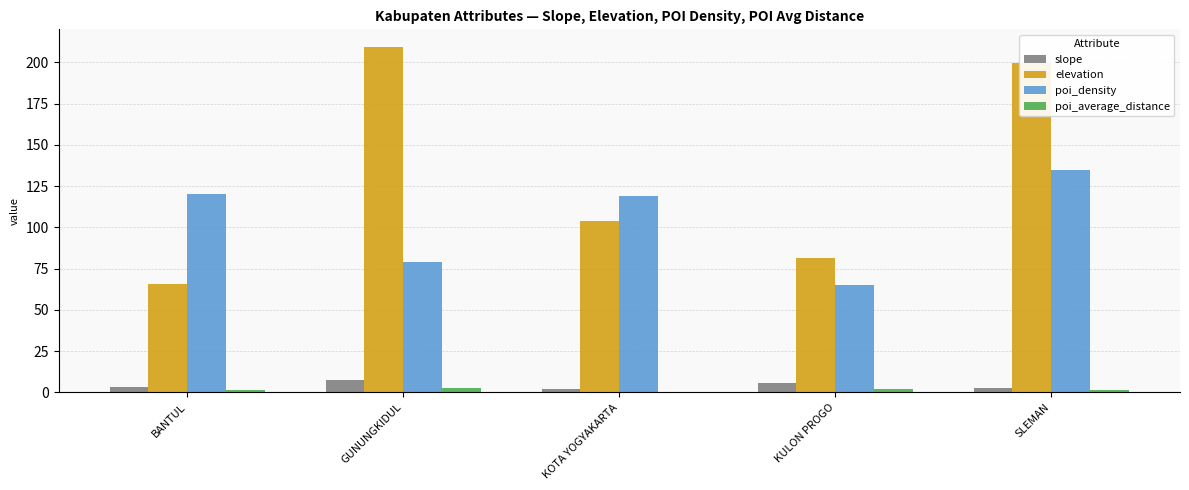

At which label does elevation first exceed 104?

GUNUNGKIDUL